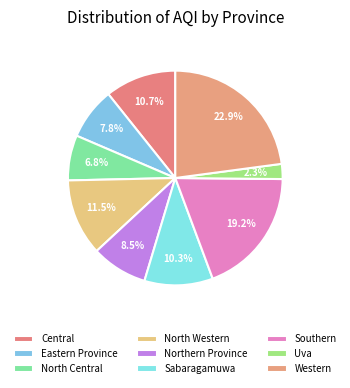

True or false: Uva accounts for 1% of the total.

False